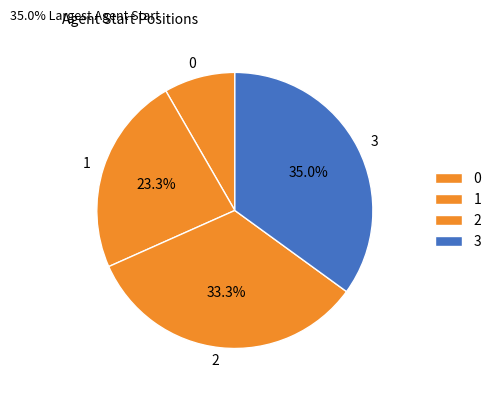

Is there any slice that represents more than half of the pie?

No